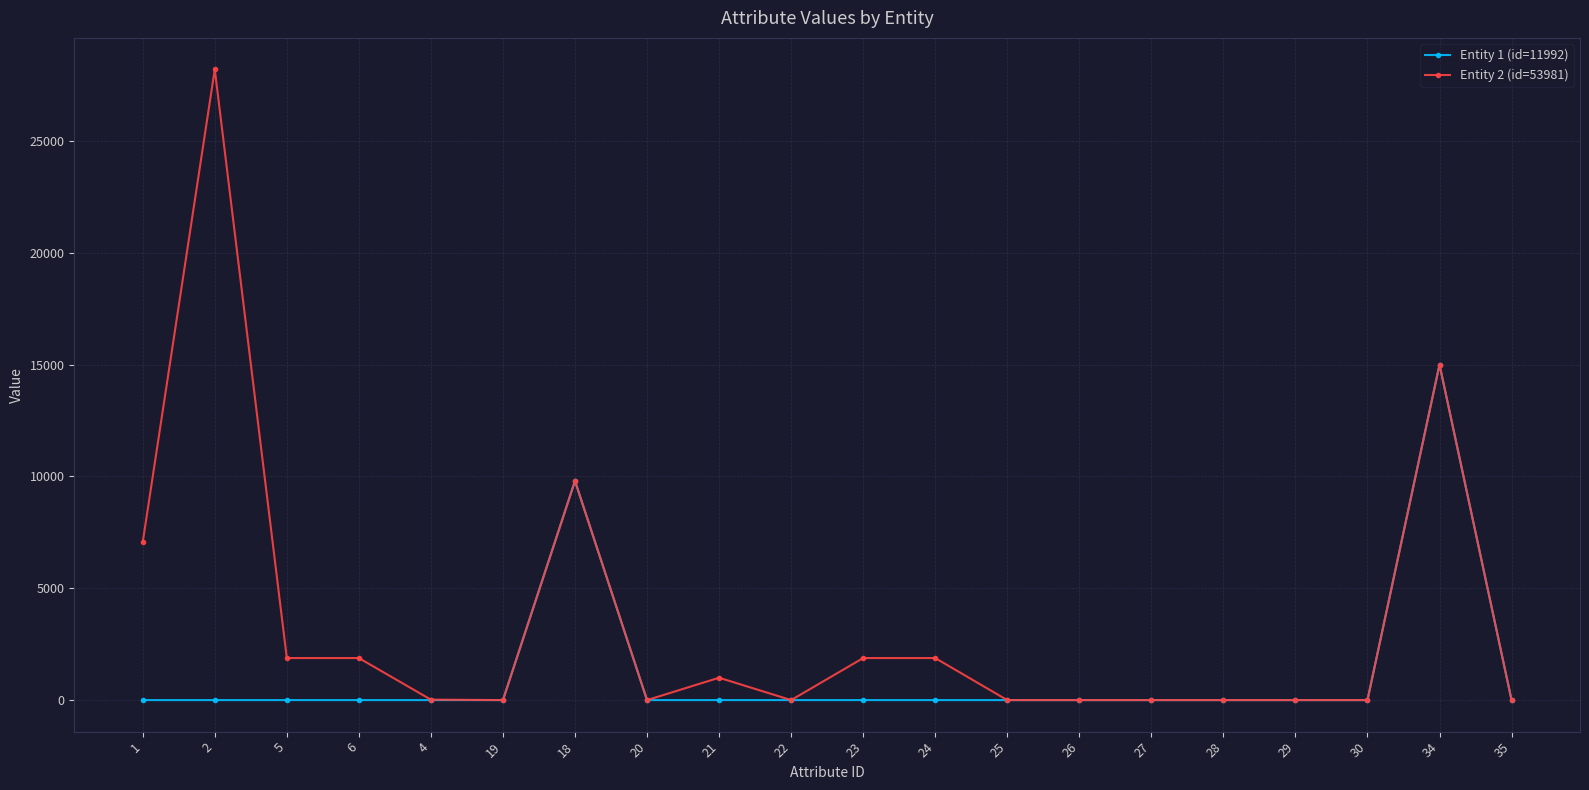

At which category is the sum across all series the highest?

34